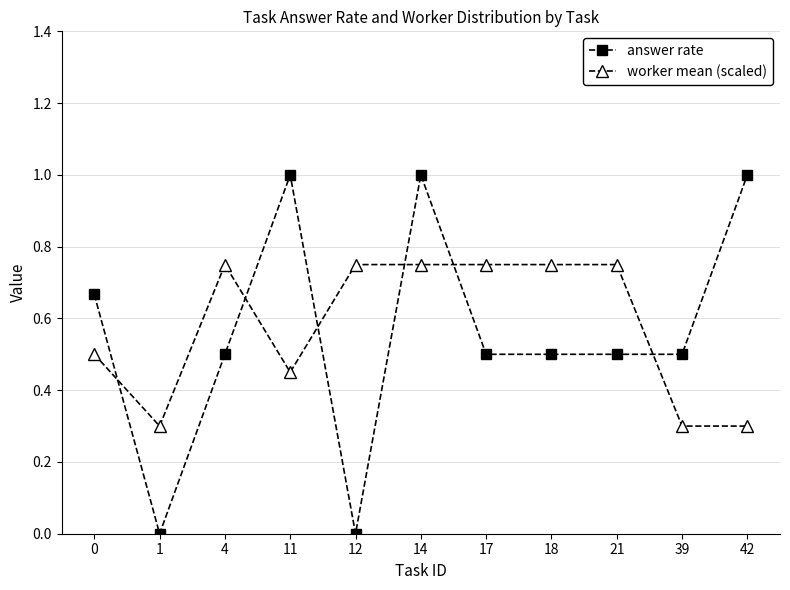

True or false: worker mean (scaled) and answer rate cross at least once.

True